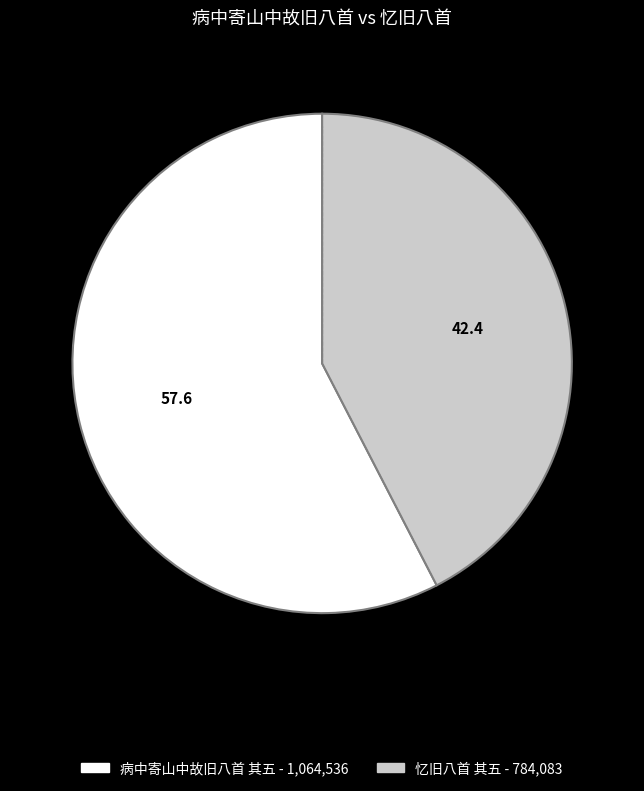

Does 病中寄山中故旧八首 其五 represent more than half of the total?

Yes